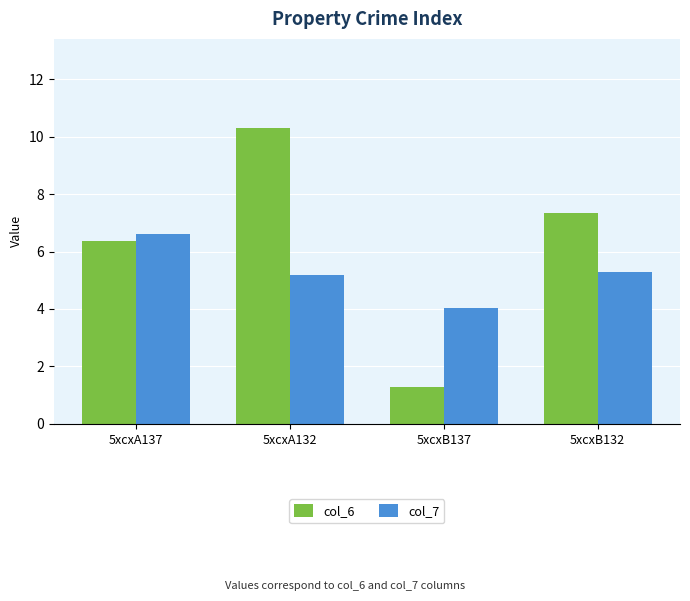

List the series in order of their peak value, lowest first.

col_7, col_6